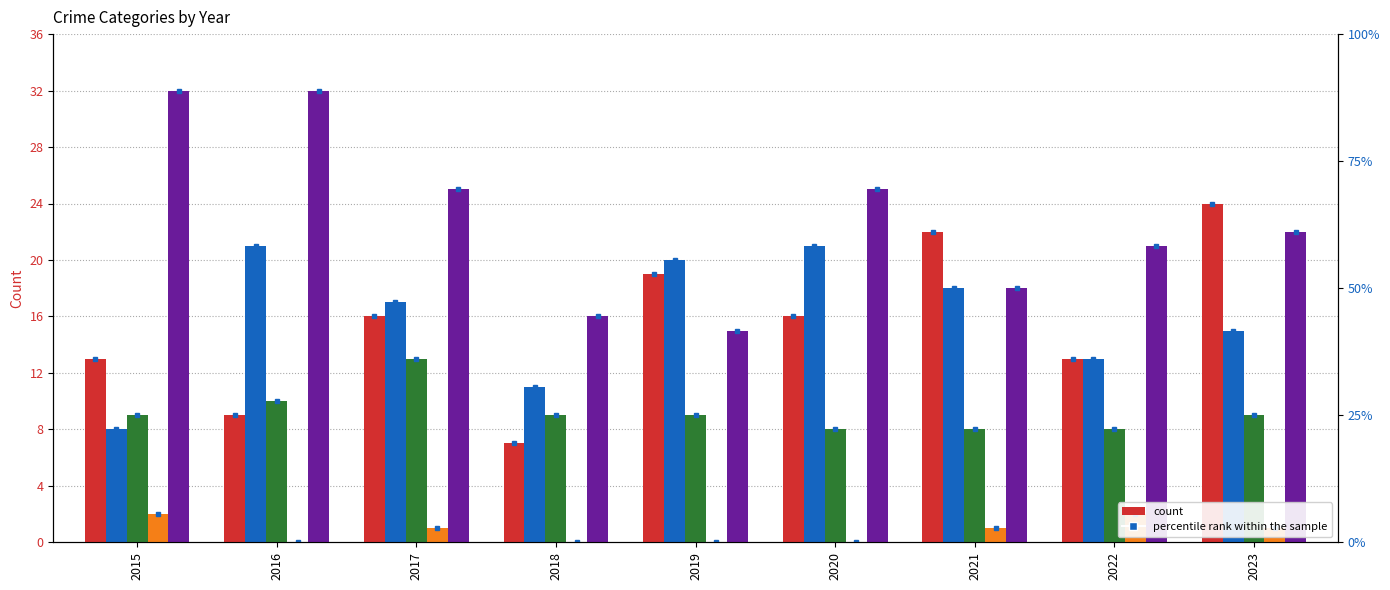

Does the chart contain any negative values?

No